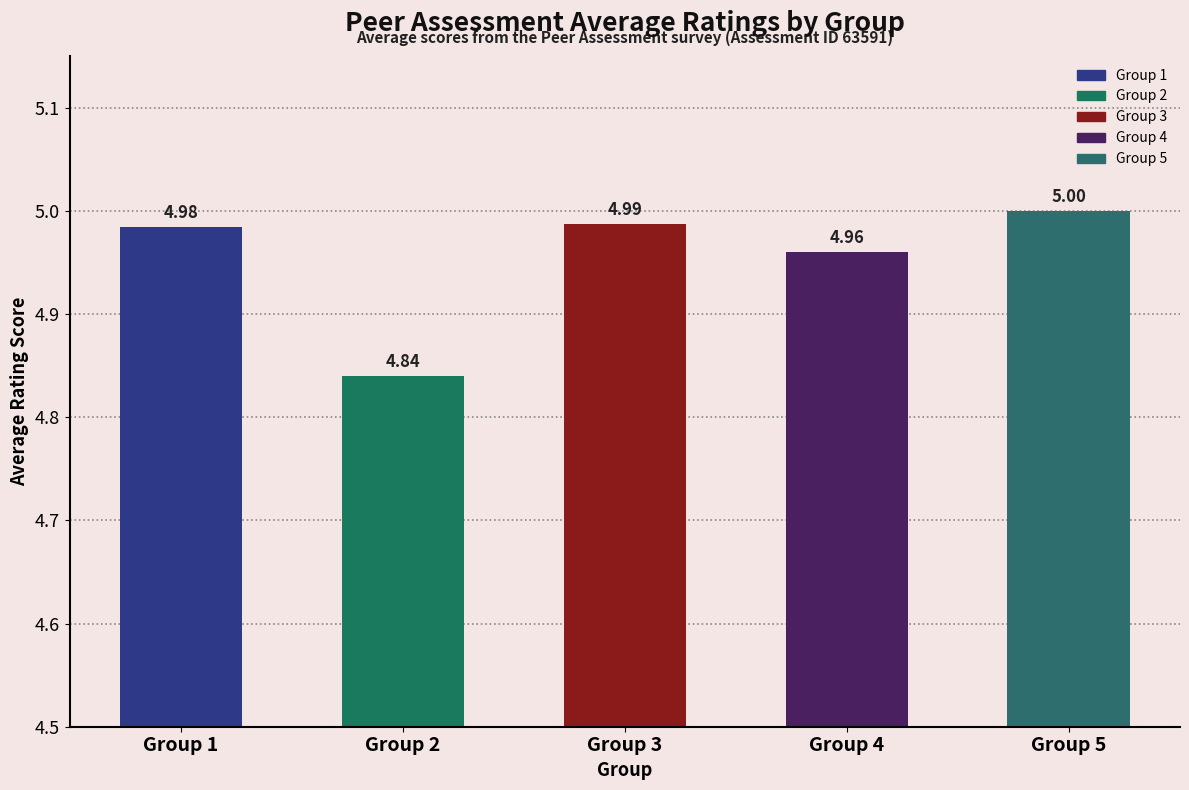

True or false: the data shows 5.0 at Group 1.

True